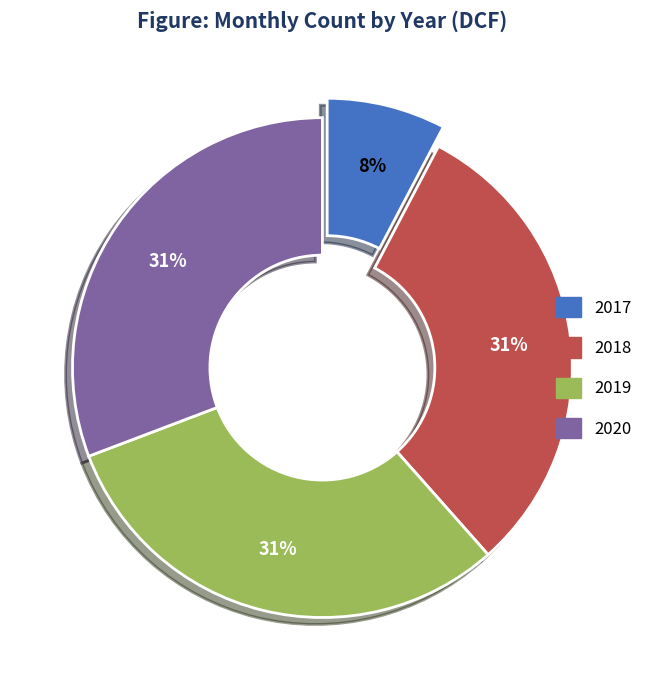

Is 2020 the majority of the pie?

No